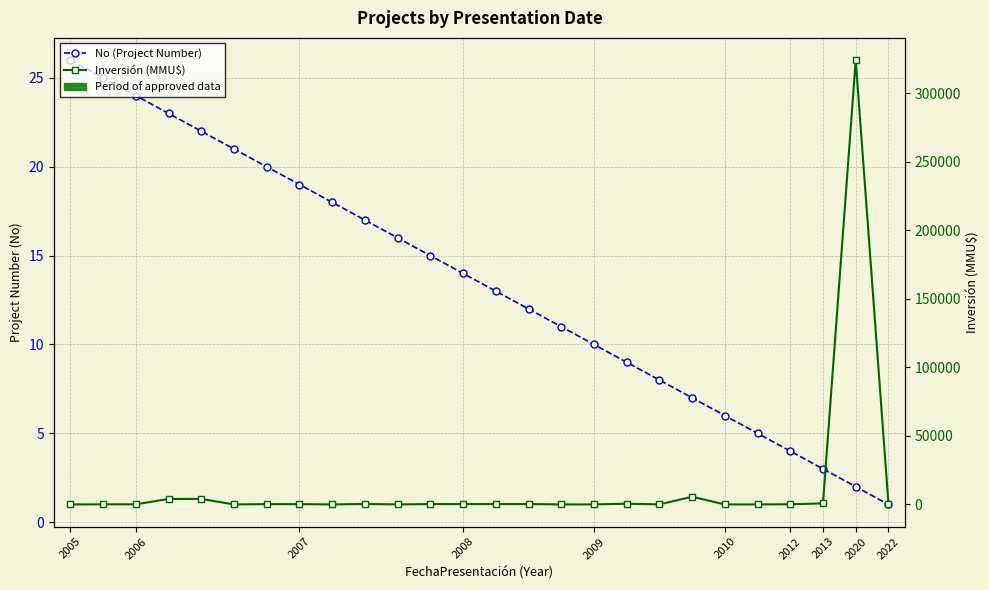

Reading left to right, what are all the values shown in this chart?

No (Project Number): 26	25	24	23	22	21	20	19	18	17	16	15	14	13	12	11	10	9	8	7	6	5	4	3	2	1
Inversión (MMU$): 0	72	72	4000	4000	0	200	200	0	300	10	234	250	250	250	0	0	500	22	5600	0	0	100	755	324020	655